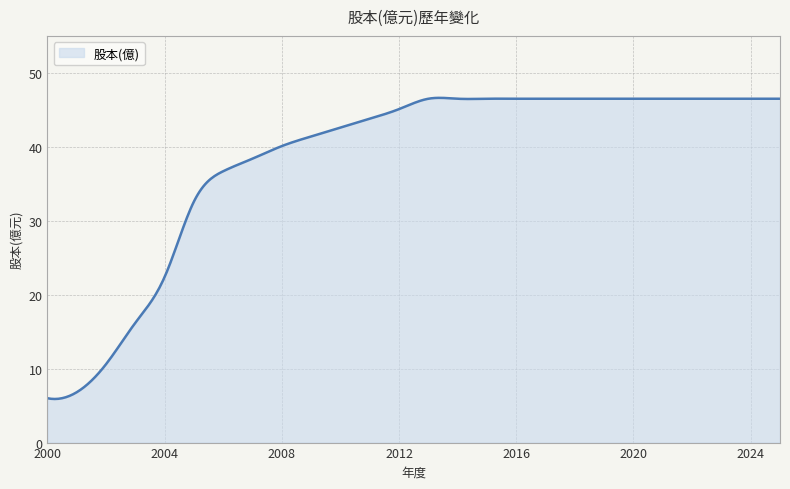

True or false: there are more than 1 points higher than both neighbors.

True